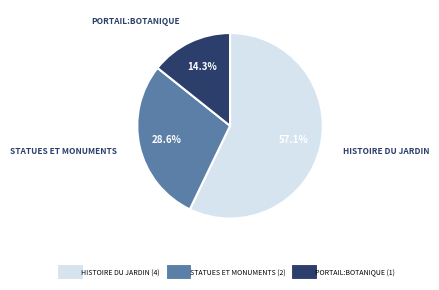

How many slices are in this pie chart?

3